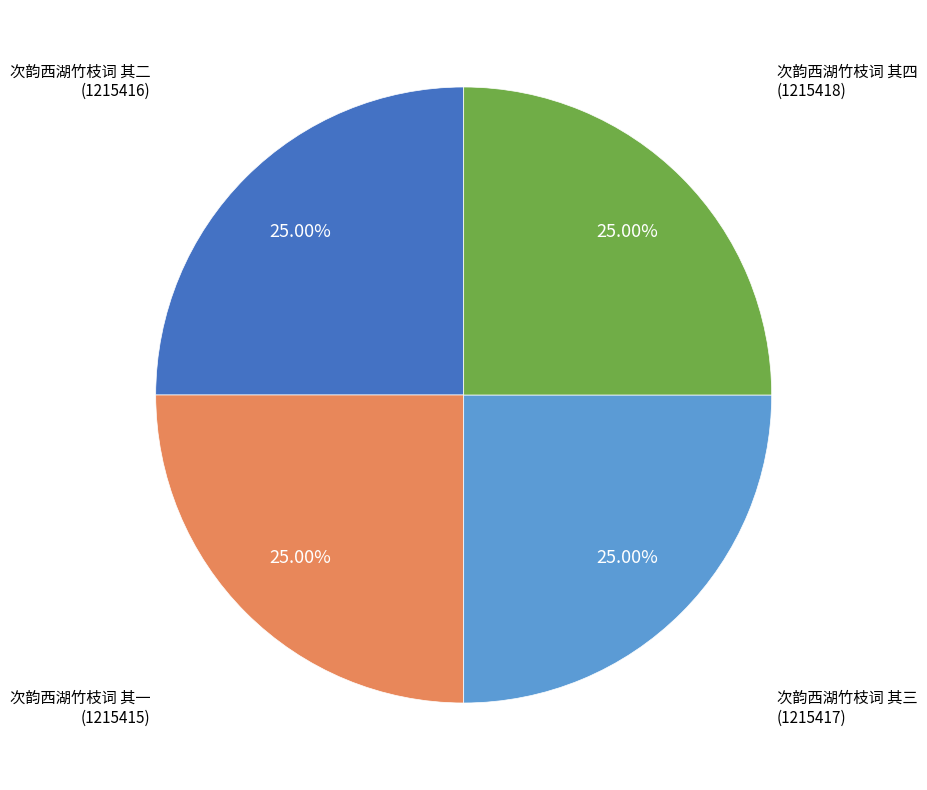

Is there a majority slice in this chart?

No